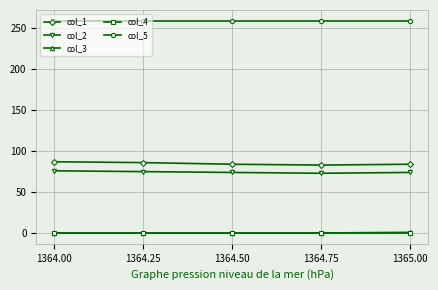

What are all the series names shown in the legend?

col_1, col_2, col_3, col_4, col_5